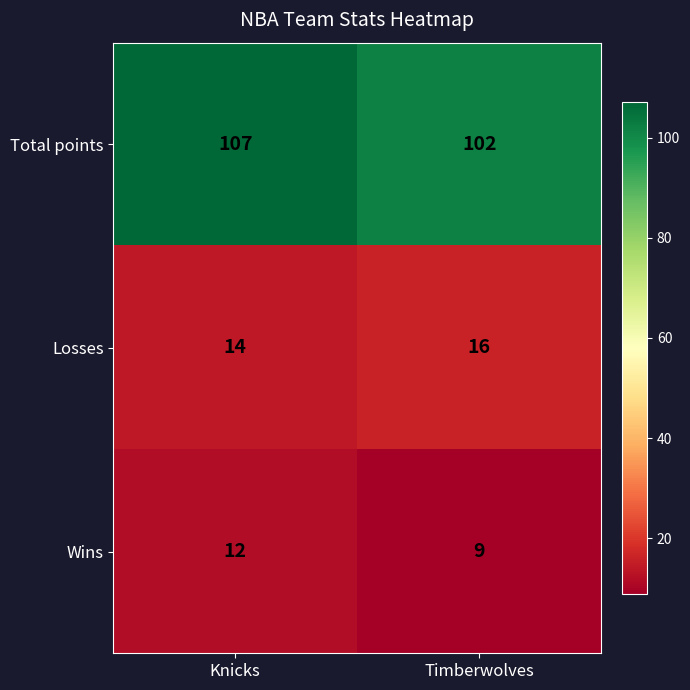

What is the spread (max minus min) of values at Knicks?

95